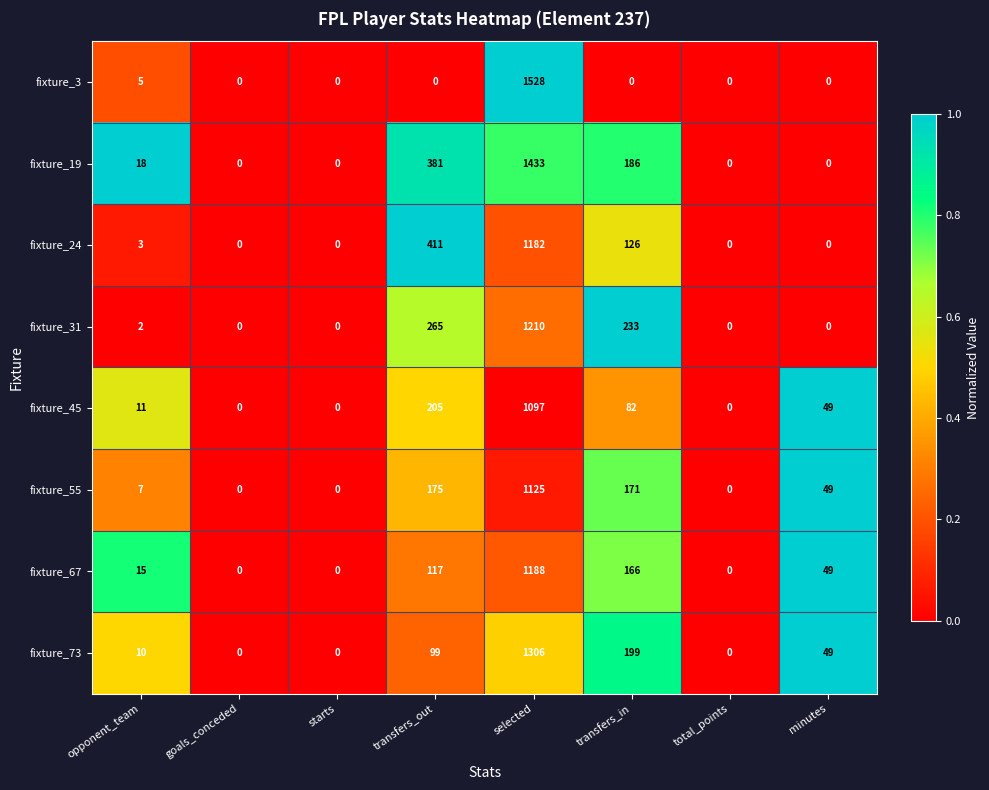

The fixture_19 series shows -892 at total_points. True or false?

False